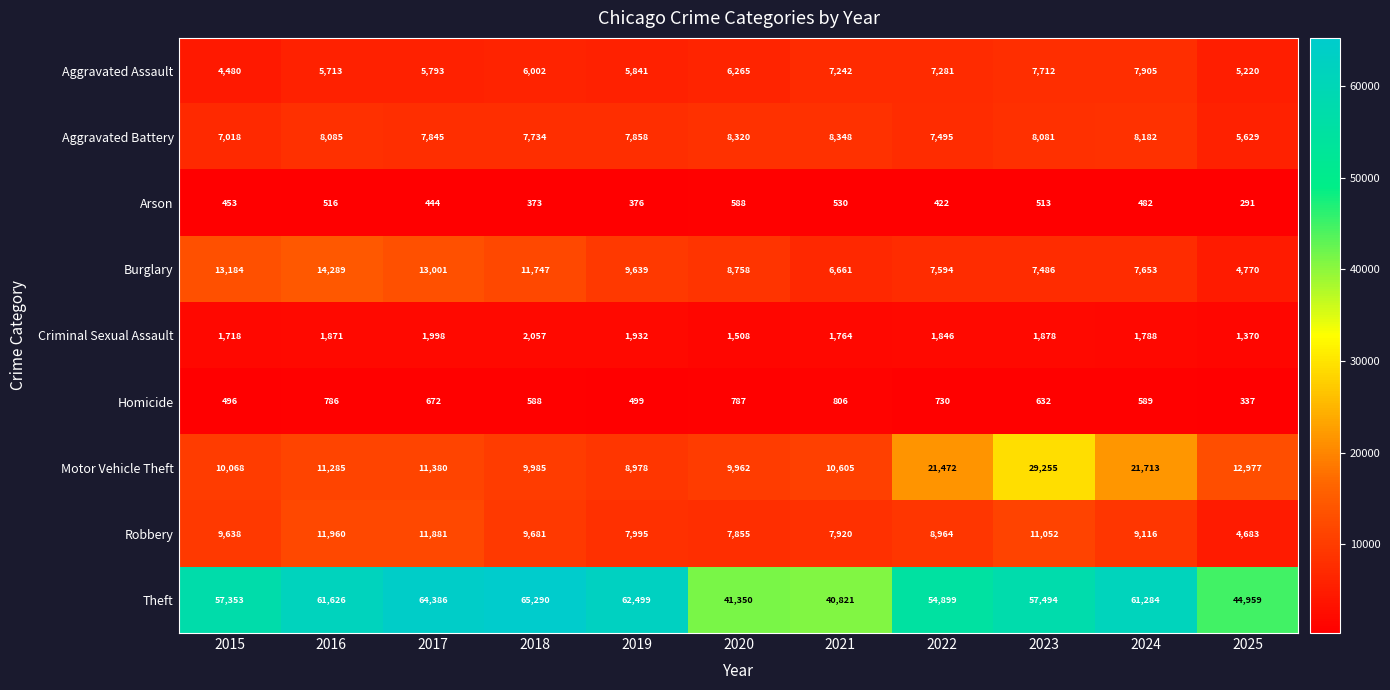

How many data points in Homicide are less than 632?

5